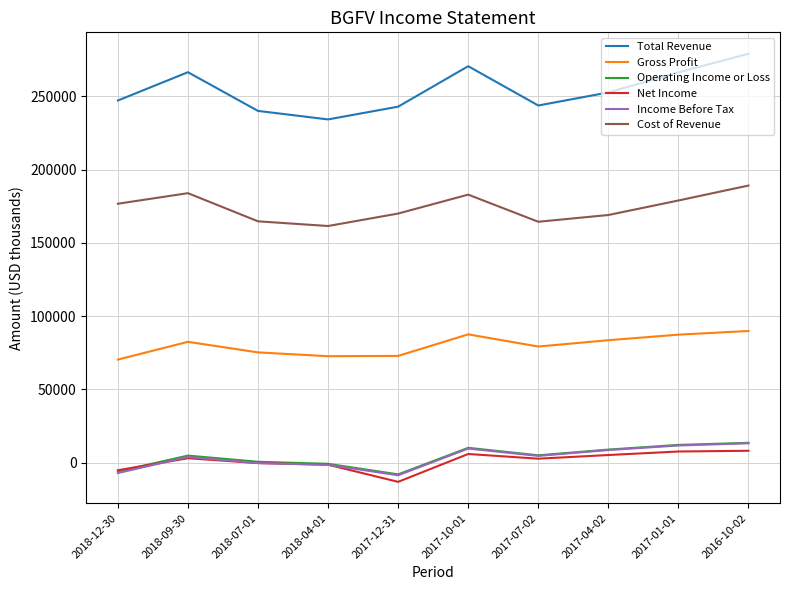

Which category has the highest value across all series?

2016-10-02